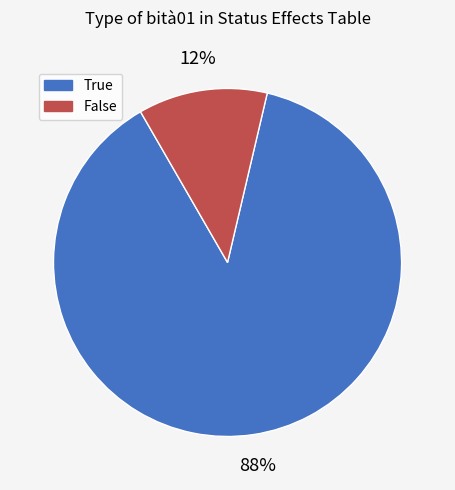

What percentage is the True slice, to the nearest percent?

88%